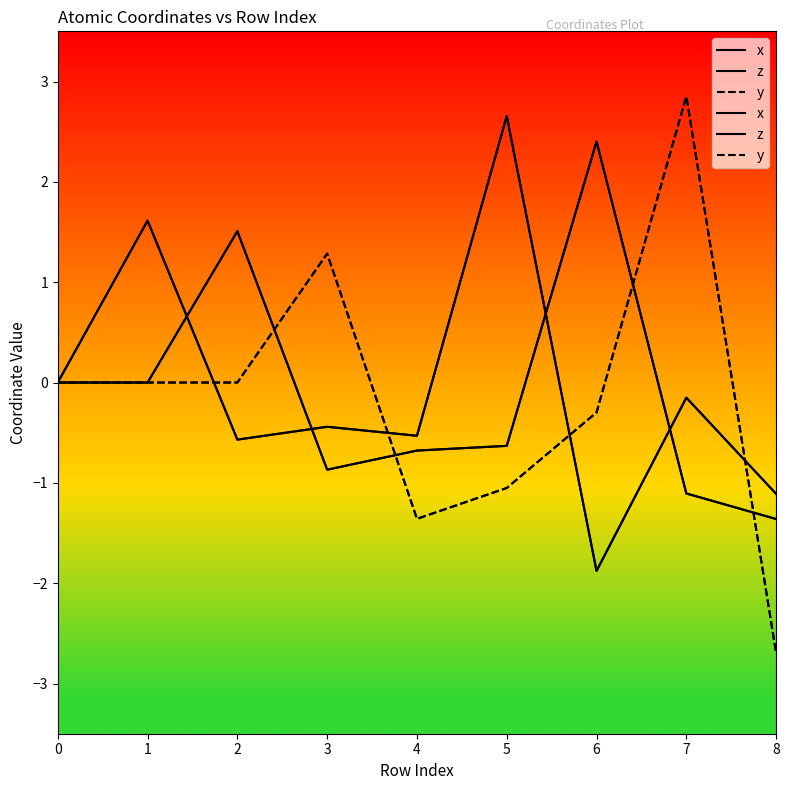

True or false: z has a value of -1.9 at 6.

True